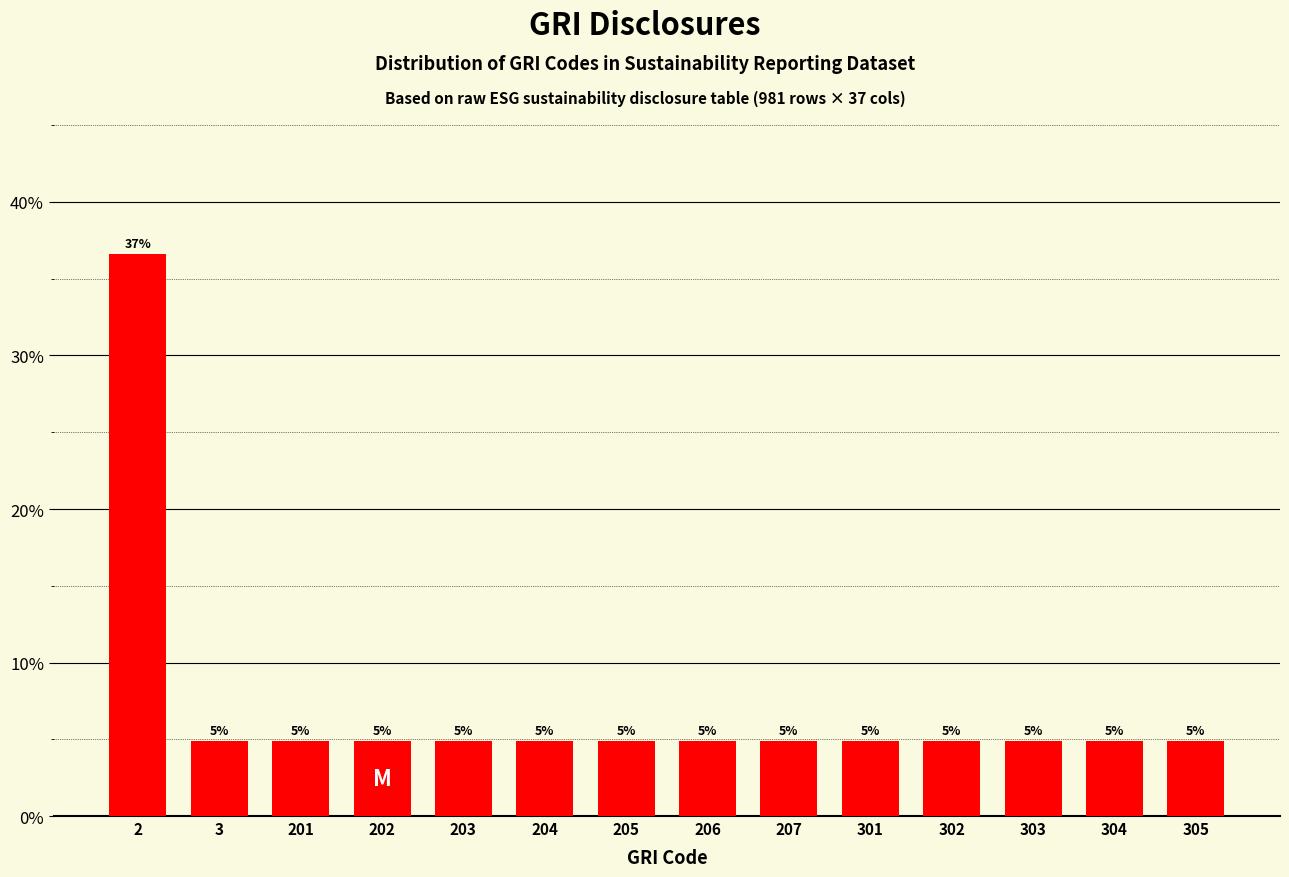

Does the chart contain any negative values?

No